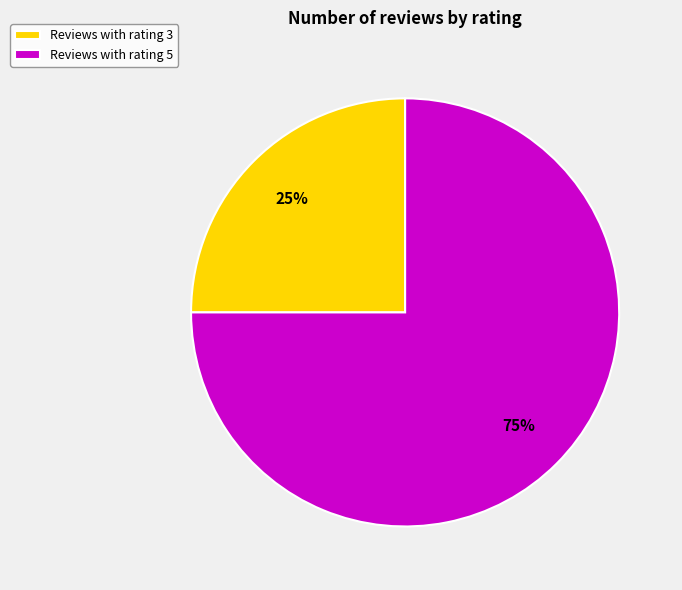

What is the smallest slice in the pie chart?

Reviews with rating 3